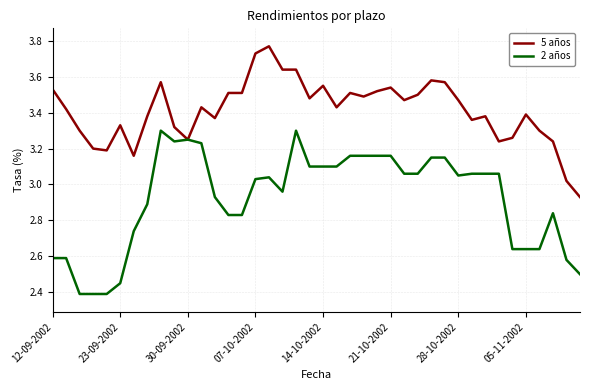

Which series has the largest total across all categories?

5 años